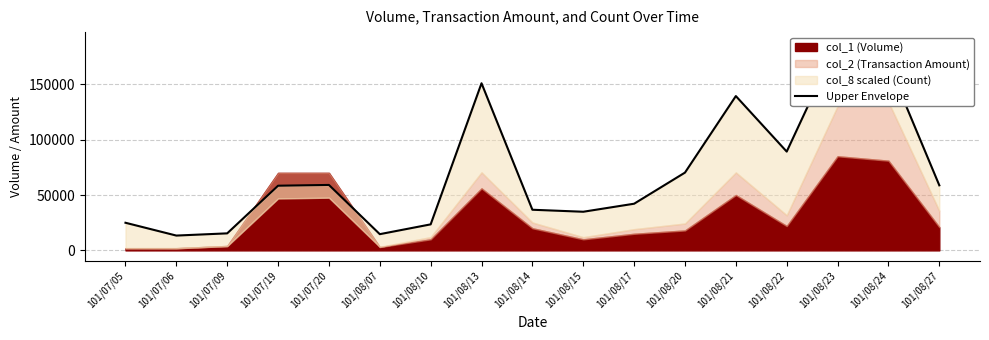

Rank the categories by value from highest to lowest.

101/08/23, 101/08/24, 101/08/13, 101/08/21, 101/08/22, 101/08/20, 101/07/20, 101/08/27, 101/07/19, 101/08/17, 101/08/14, 101/08/15, 101/07/05, 101/08/10, 101/07/09, 101/08/07, 101/07/06